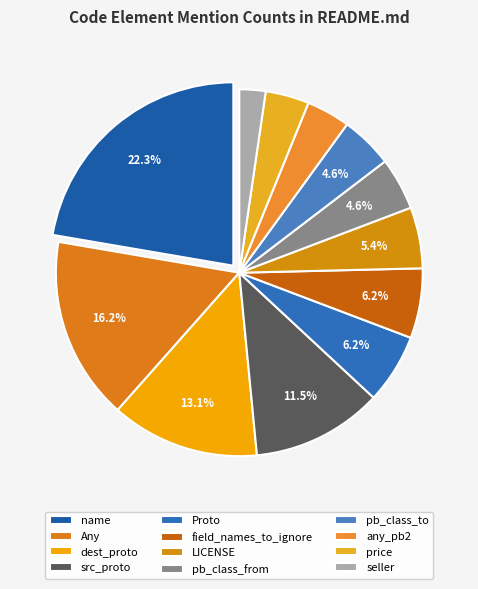

To the nearest percent, what percentage of the pie is LICENSE?

5%